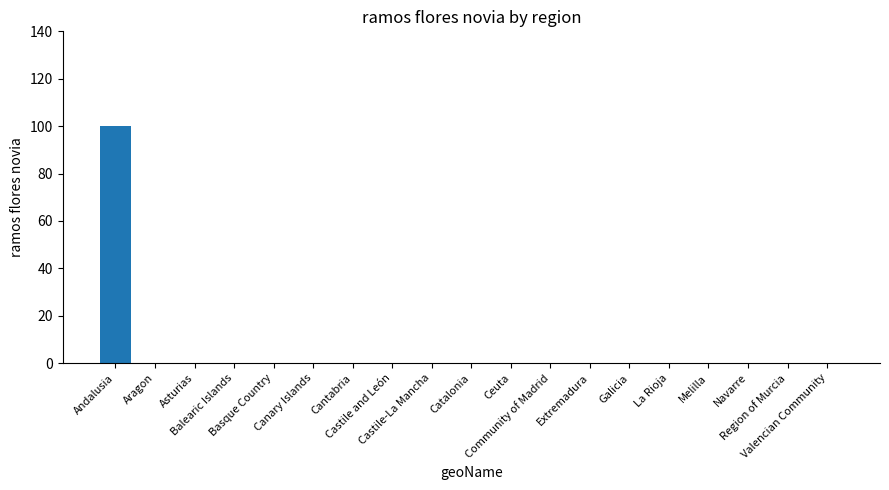

What is the maximum value shown in the chart?

100